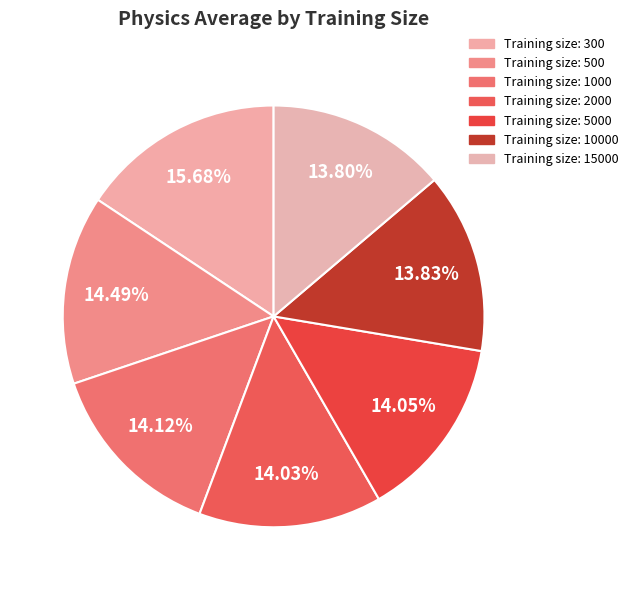

Is there a majority slice in this chart?

No